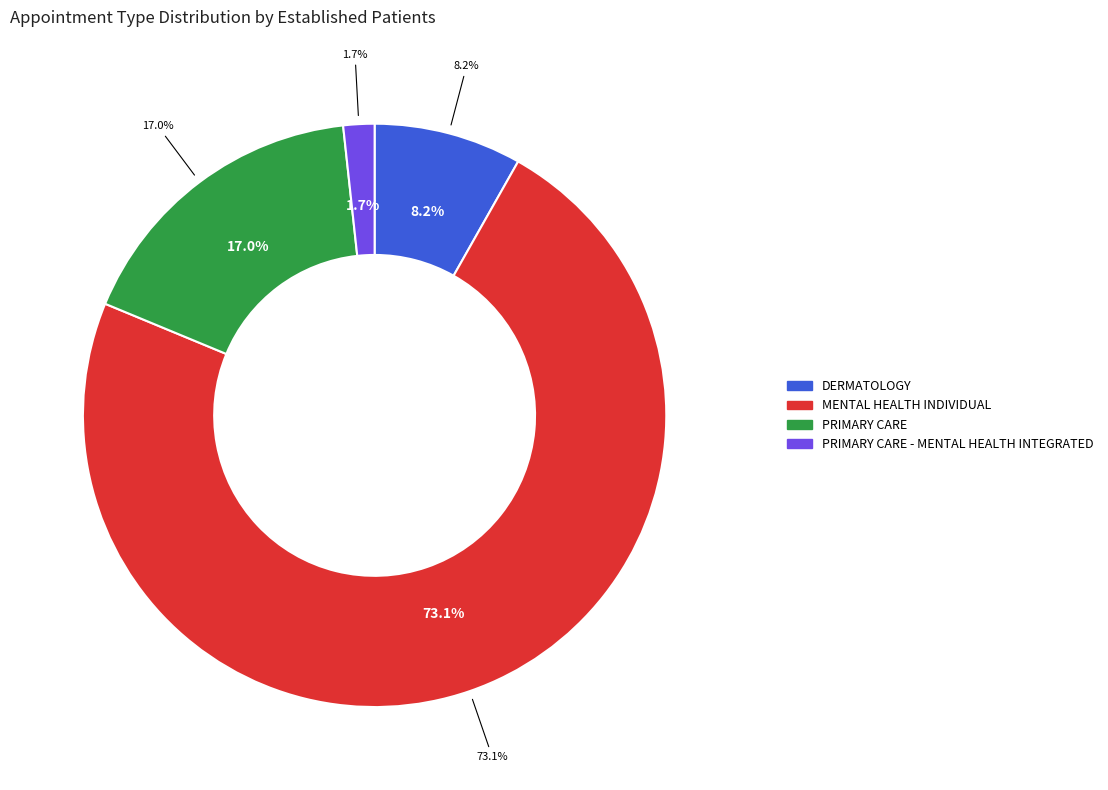

Do DERMATOLOGY and MENTAL HEALTH INDIVIDUAL together represent more than half of the pie?

Yes